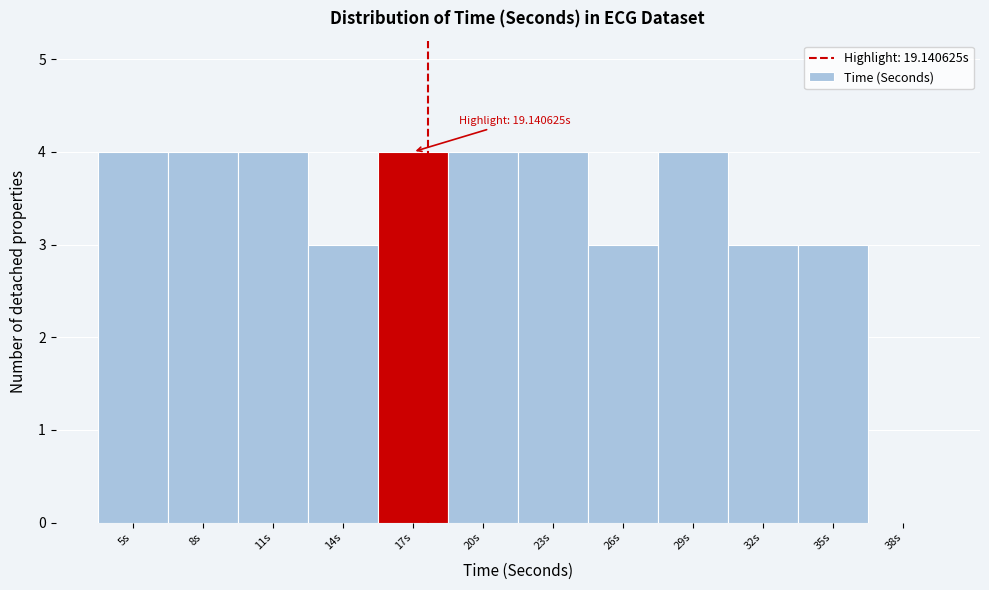

Reading left to right, transcribe all the data shown in this chart.

5s=4	8s=4	11s=4	14s=3	17s=4	20s=4	23s=4	26s=3	29s=4	32s=3	35s=3	38s=0